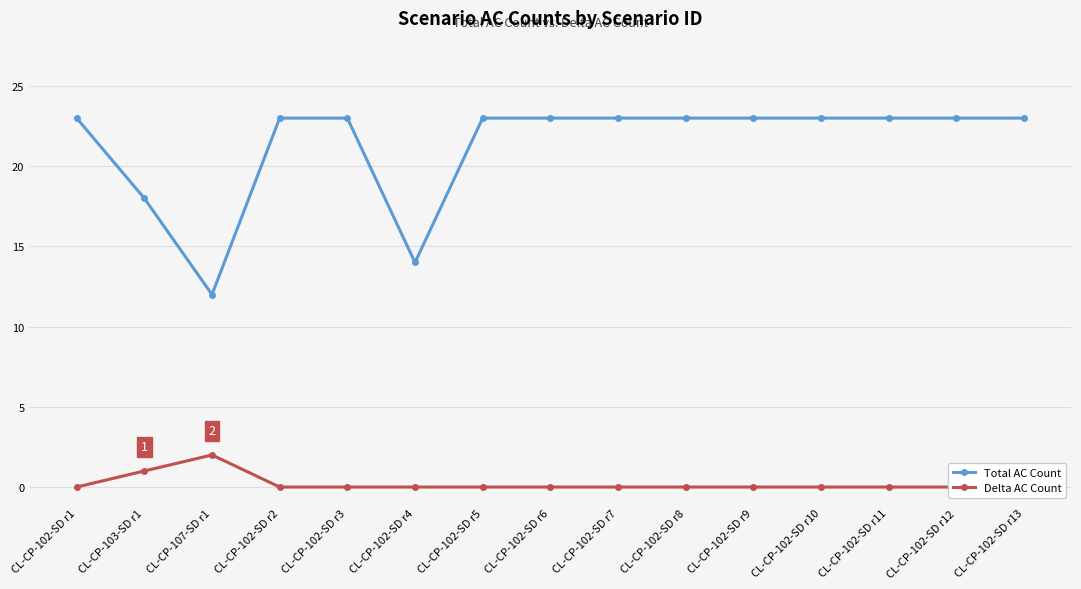

What position from the left is CL-CP-102-SD r1?

1